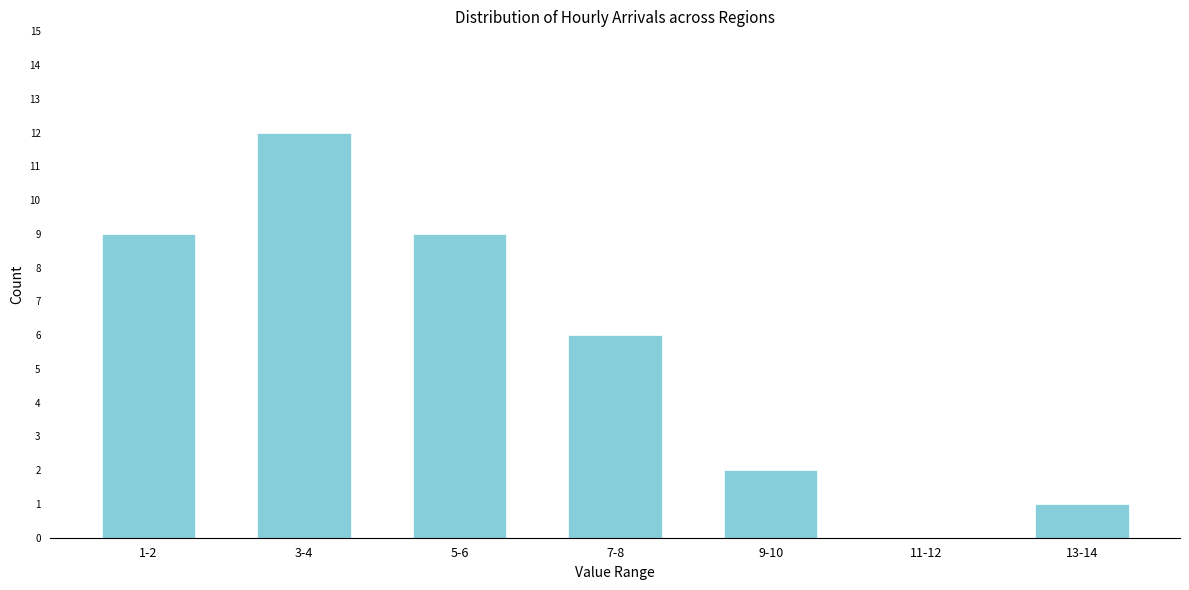

Reading left to right, what are all the values shown in this chart?

1-2=9	3-4=12	5-6=9	7-8=6	9-10=2	11-12=0	13-14=1